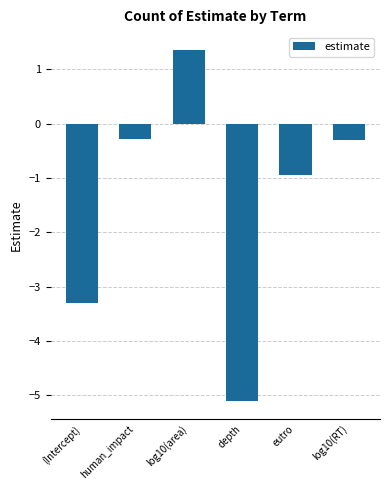

Are the bars grouped side by side (vs. stacked)?

No